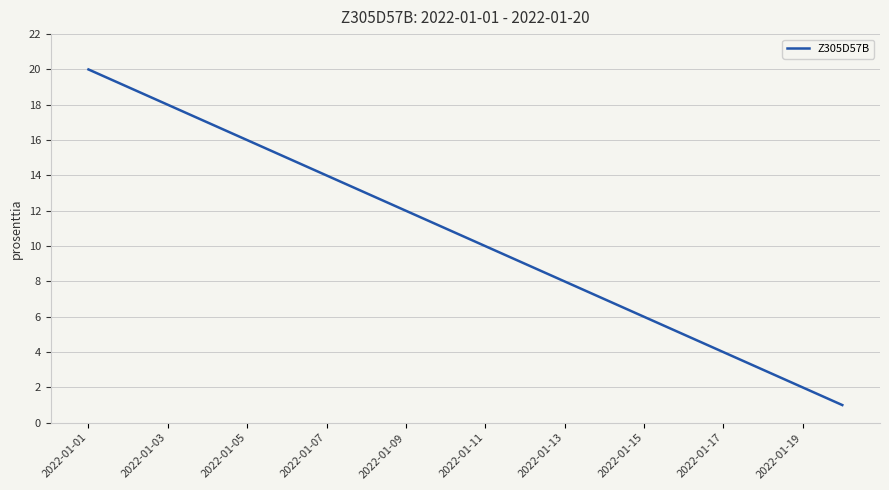

What is the difference between the maximum and minimum values?

19